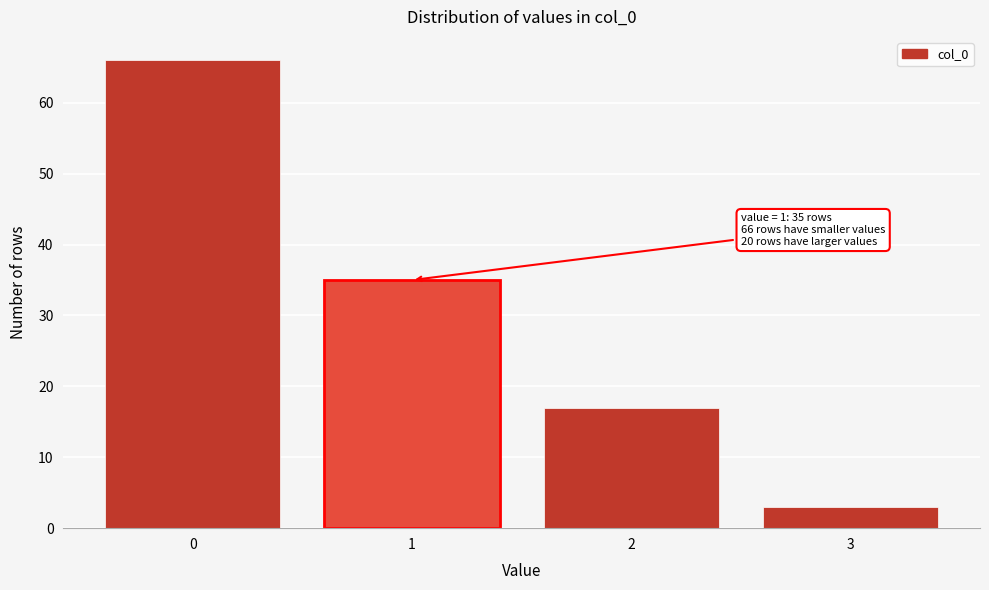

Reading left to right, extract all data points from this chart.

0=66	1=35	2=17	3=3